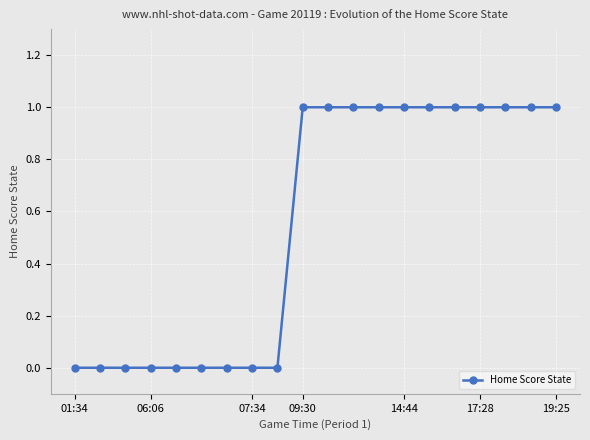

Reading right to left, extract all data points from this chart.

1	1	1	1	1	1	1	1	1	1	1	0	0	0	0	0	0	0	0	0